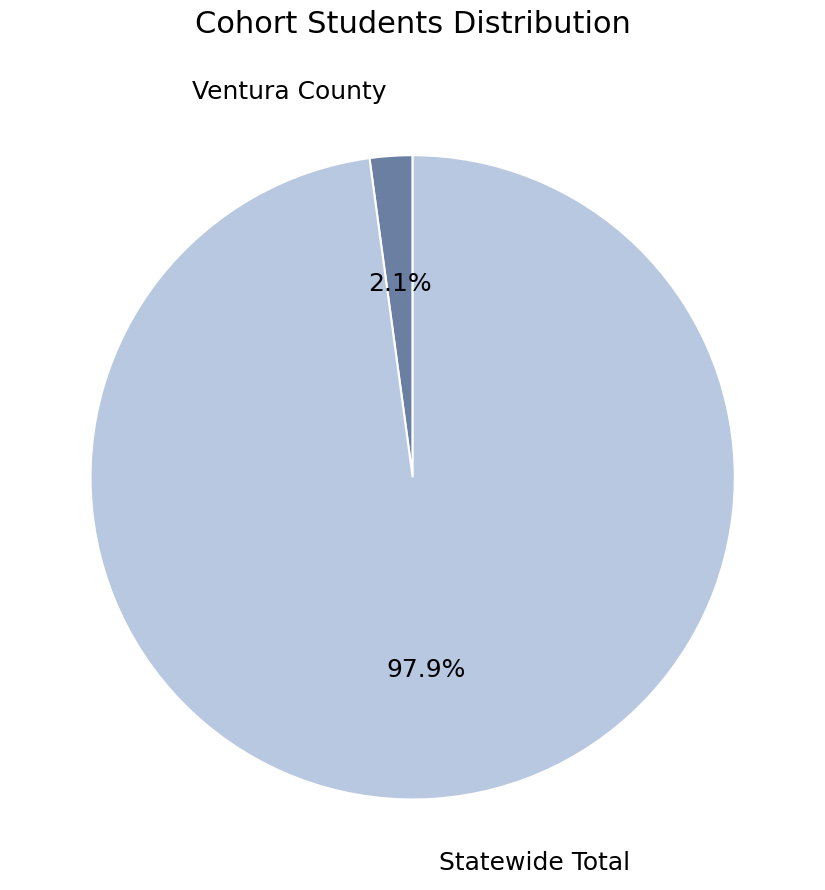

Does any single category account for the majority?

Yes